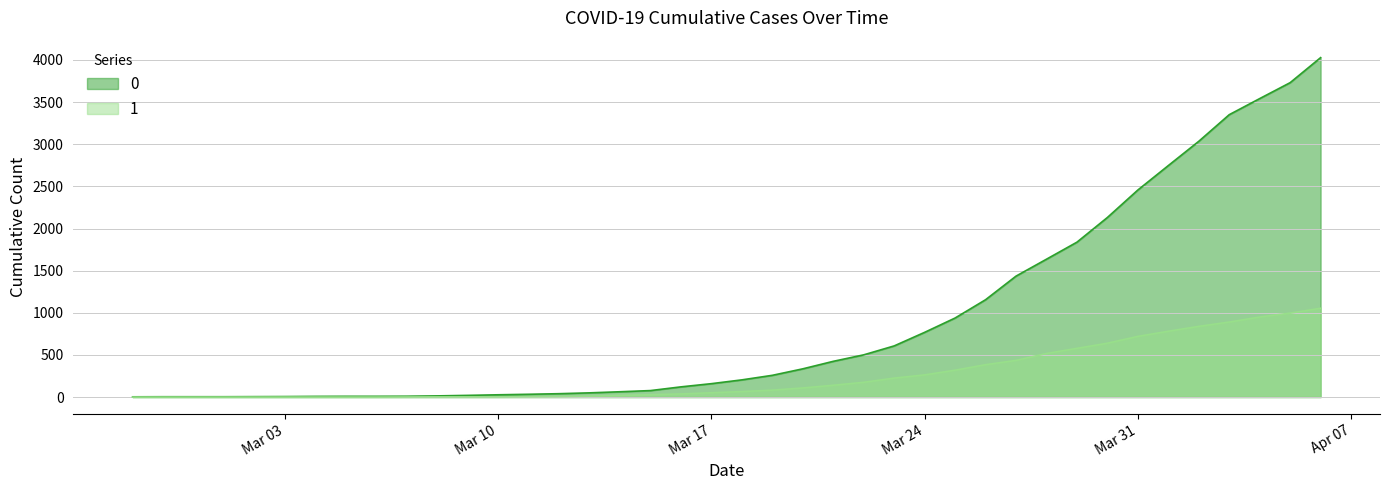

Is it true that 0 equals 501 at 2020-03-22?

True